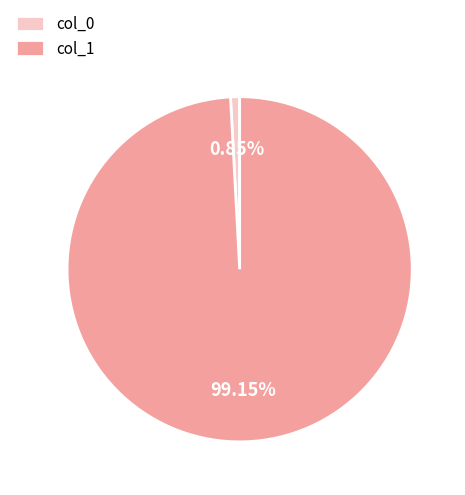

Which has a higher value, col_0 or col_1?

col_1